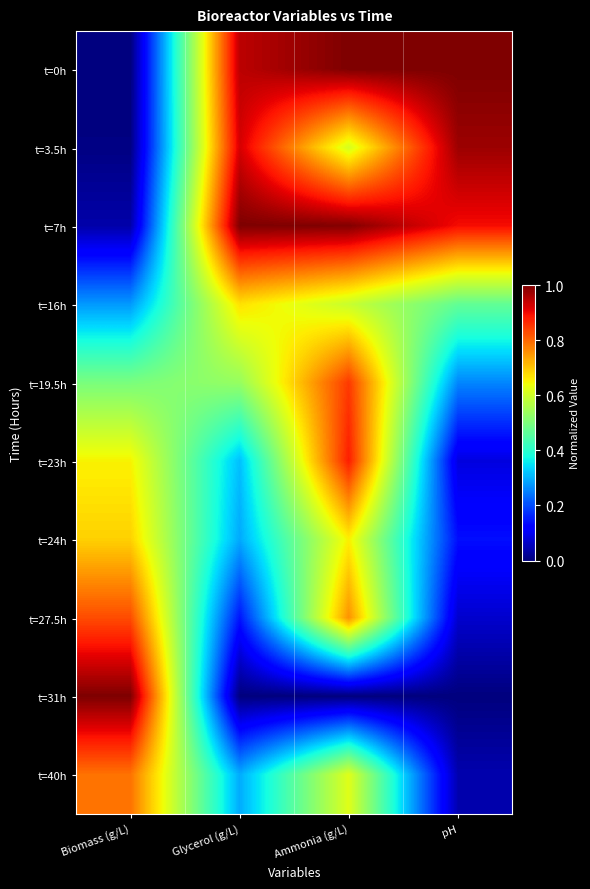

Reading left to right, list all the values displayed in this chart.

t=0h: Biomass (g/L)=0.0	Glycerol (g/L)=0.9	Ammonia (g/L)=1.0	pH=1.0
t=3.5h: Biomass (g/L)=0.0	Glycerol (g/L)=0.9	Ammonia (g/L)=0.6	pH=1.0
t=7h: Biomass (g/L)=0.0	Glycerol (g/L)=1.0	Ammonia (g/L)=1.0	pH=0.9
t=16h: Biomass (g/L)=0.3	Glycerol (g/L)=0.7	Ammonia (g/L)=0.6	pH=0.5
t=19.5h: Biomass (g/L)=0.5	Glycerol (g/L)=0.5	Ammonia (g/L)=0.8	pH=0.3
t=23h: Biomass (g/L)=0.7	Glycerol (g/L)=0.3	Ammonia (g/L)=0.9	pH=0.1
t=24h: Biomass (g/L)=0.7	Glycerol (g/L)=0.3	Ammonia (g/L)=0.7	pH=0.1
t=27.5h: Biomass (g/L)=0.8	Glycerol (g/L)=0.1	Ammonia (g/L)=0.8	pH=0.1
t=31h: Biomass (g/L)=1.0	Glycerol (g/L)=0.0	Ammonia (g/L)=0.0	pH=0.0
t=40h: Biomass (g/L)=0.8	Glycerol (g/L)=0.3	Ammonia (g/L)=0.6	pH=0.0